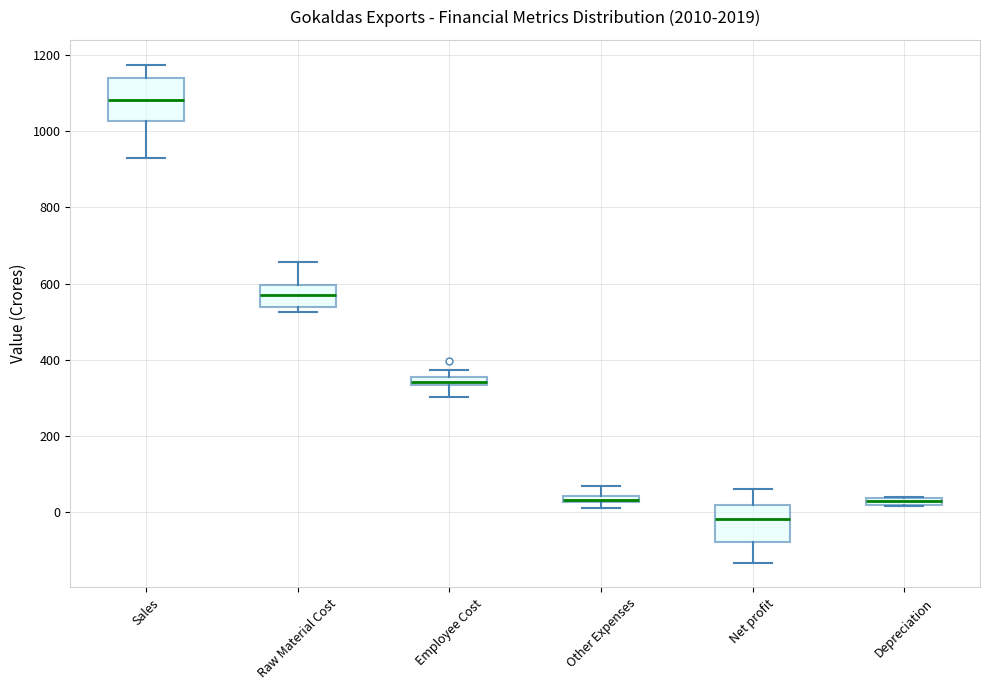

Where is the upper edge of the box for Sales on the y-axis? The values are not printed on the chart, so give them approximately, as read against the axis.

1140